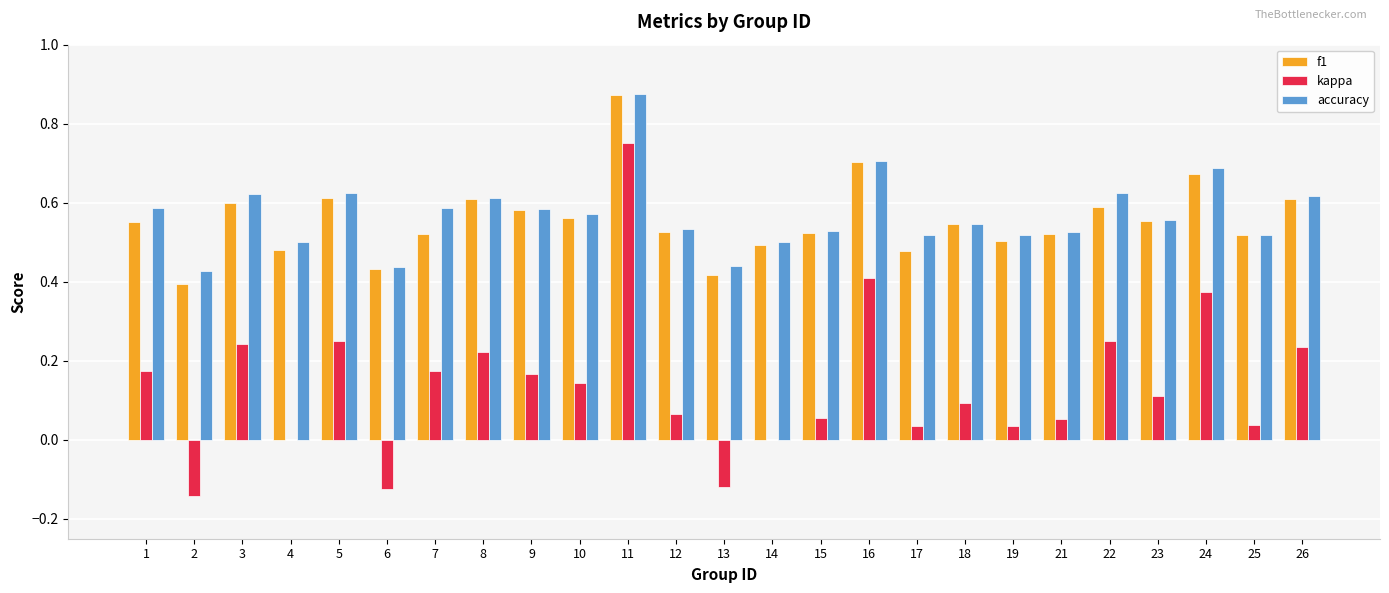

At which category is the sum across all series the highest?

11